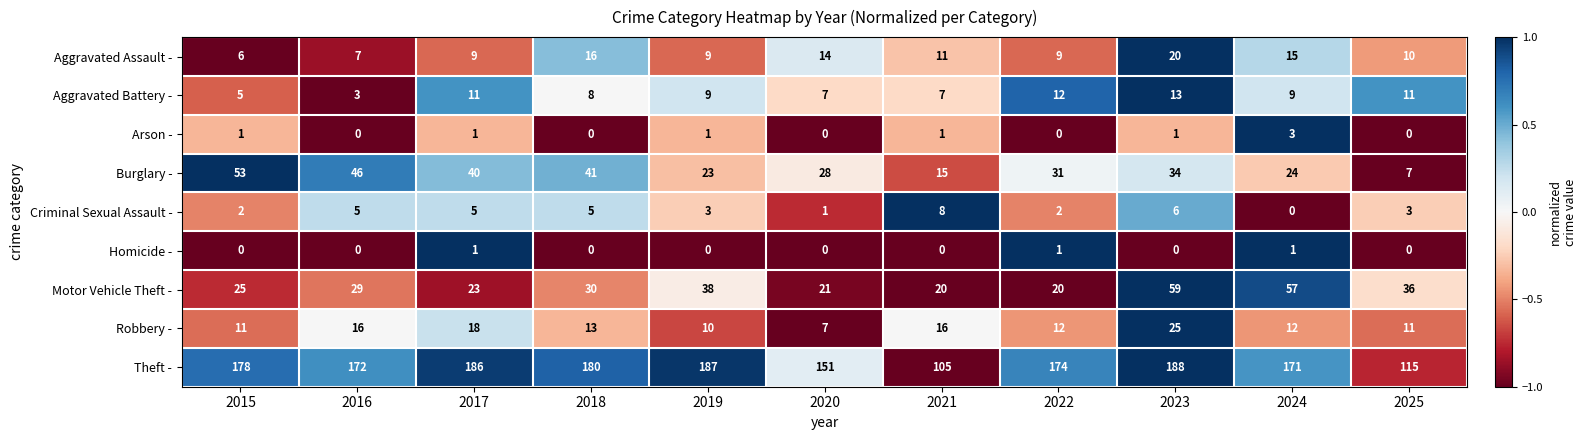

How many values in Arson - are above zero?

6